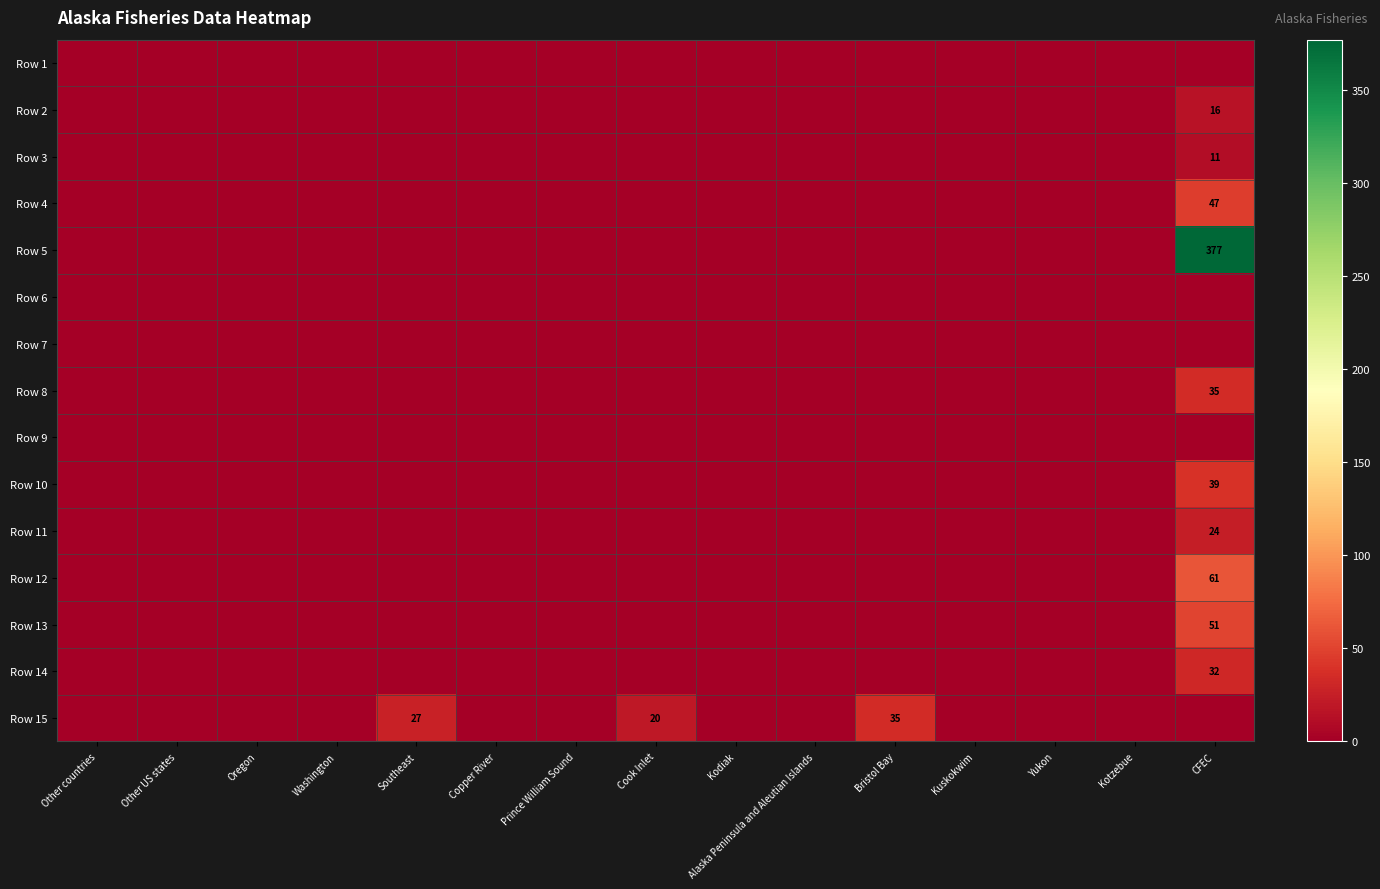

Rank the series by their maximum value, from lowest to highest.

Row 1, Row 6, Row 7, Row 9, Row 3, Row 2, Row 11, Row 14, Row 8, Row 15, Row 10, Row 4, Row 13, Row 12, Row 5